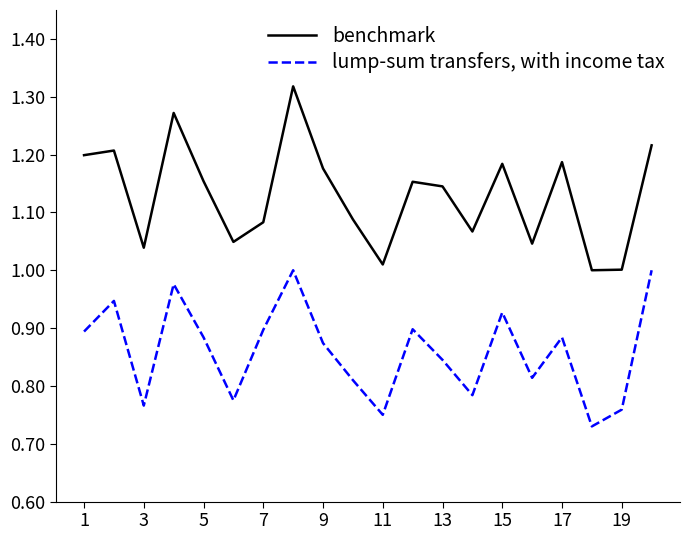

Does the chart have visible grid lines?

No